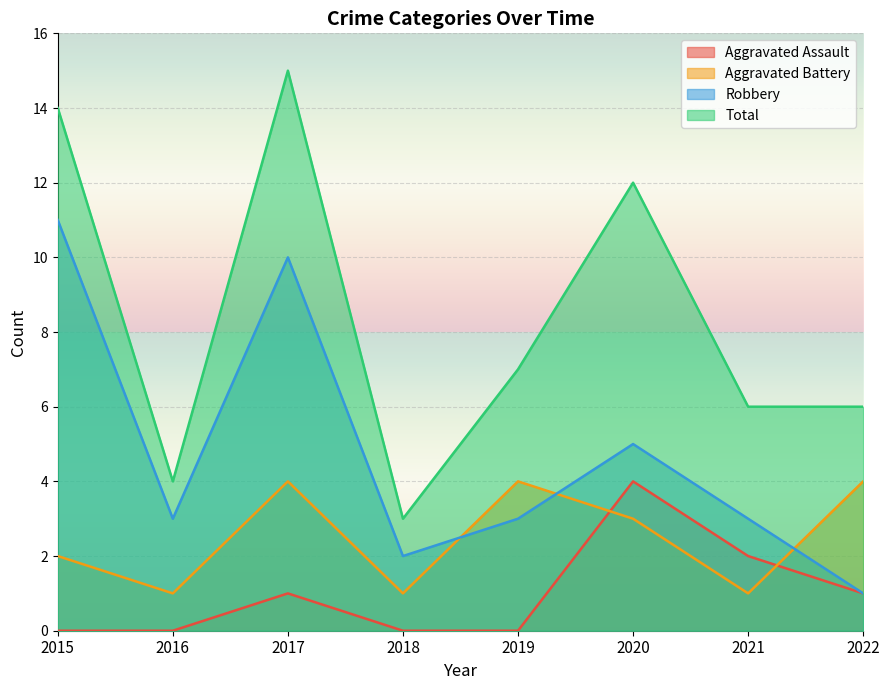

How many series are shown in this chart?

4